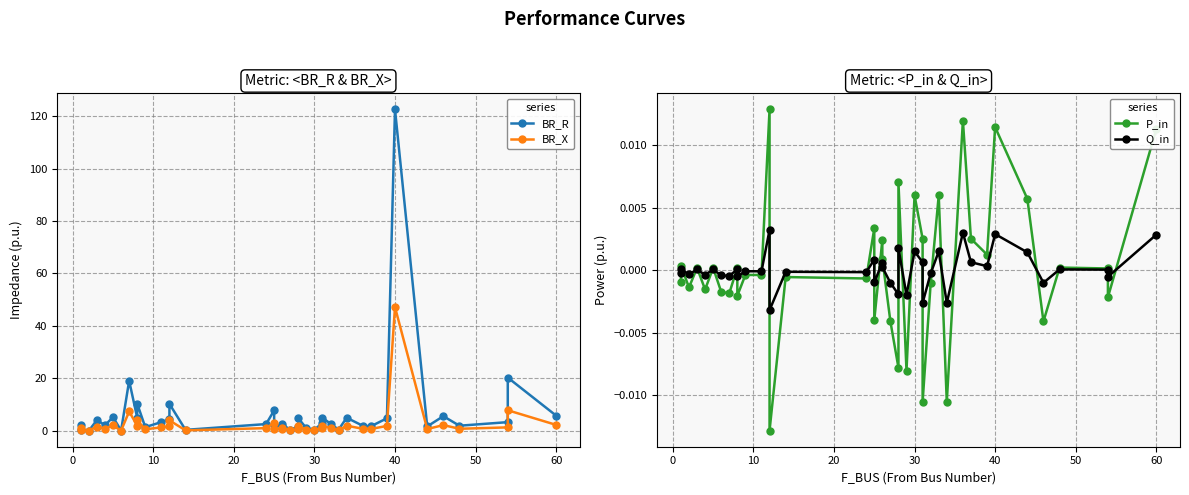

What are all the series names shown in the legend?

BR_R, BR_X, P_in, Q_in